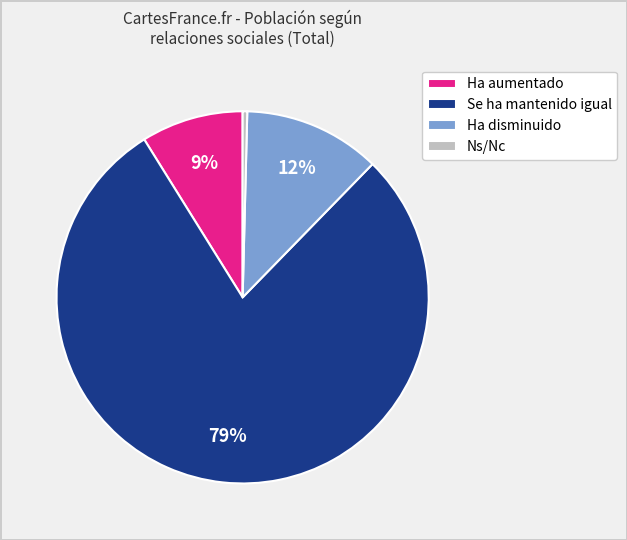

Approximately how many times larger is the value at Ha disminuido compared to Ns/Nc?

29.8